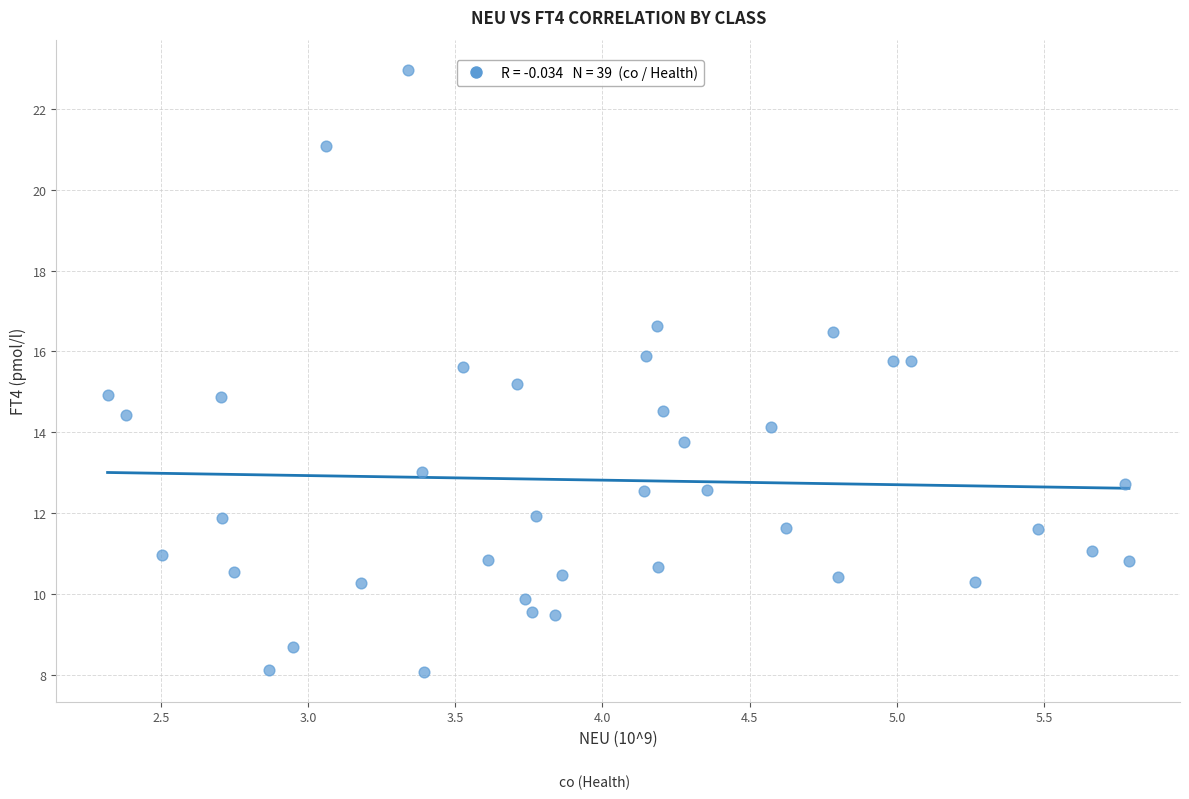

What is the range of X values (max minus min)?

3.5